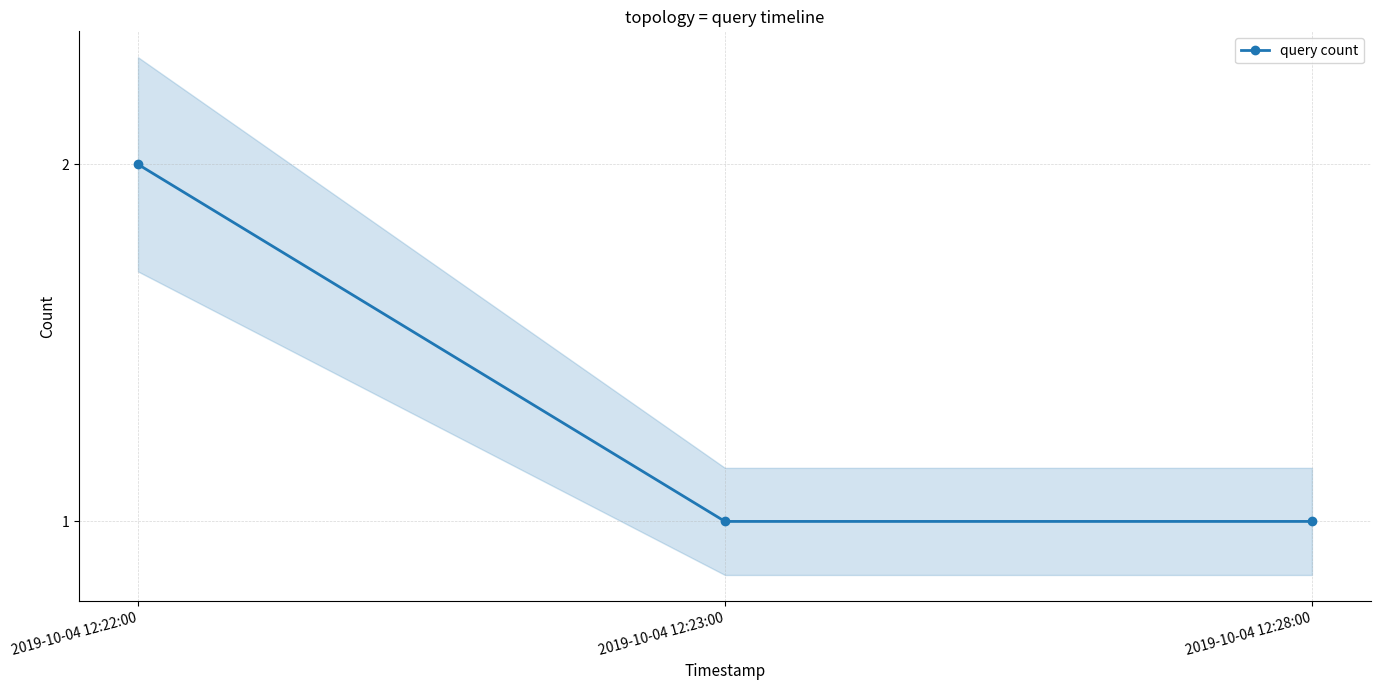

Rank the categories by value from lowest to highest.

2019-10-04 12:23:00, 2019-10-04 12:28:00, 2019-10-04 12:22:00